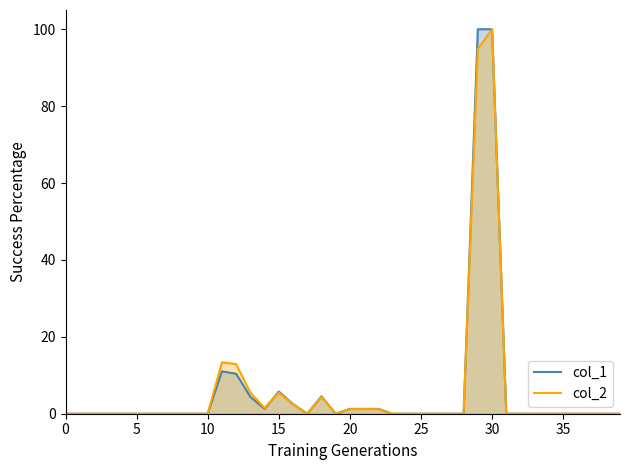

How many interior local peaks does the col_1 series have?

3